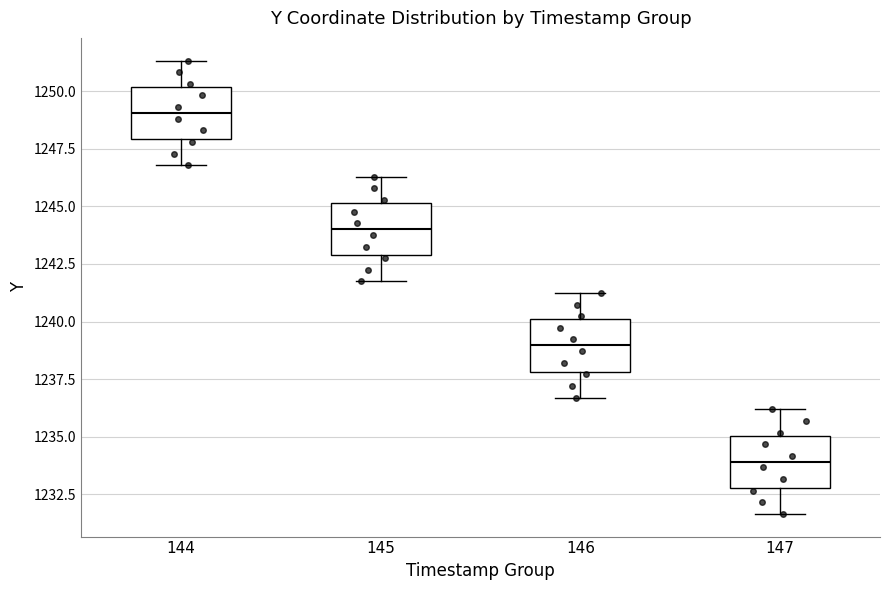

Where does the upper whisker of the box at x = 147 end on the y-axis? The values are not printed on the chart, so give them approximately, as read against the axis.

1236.0